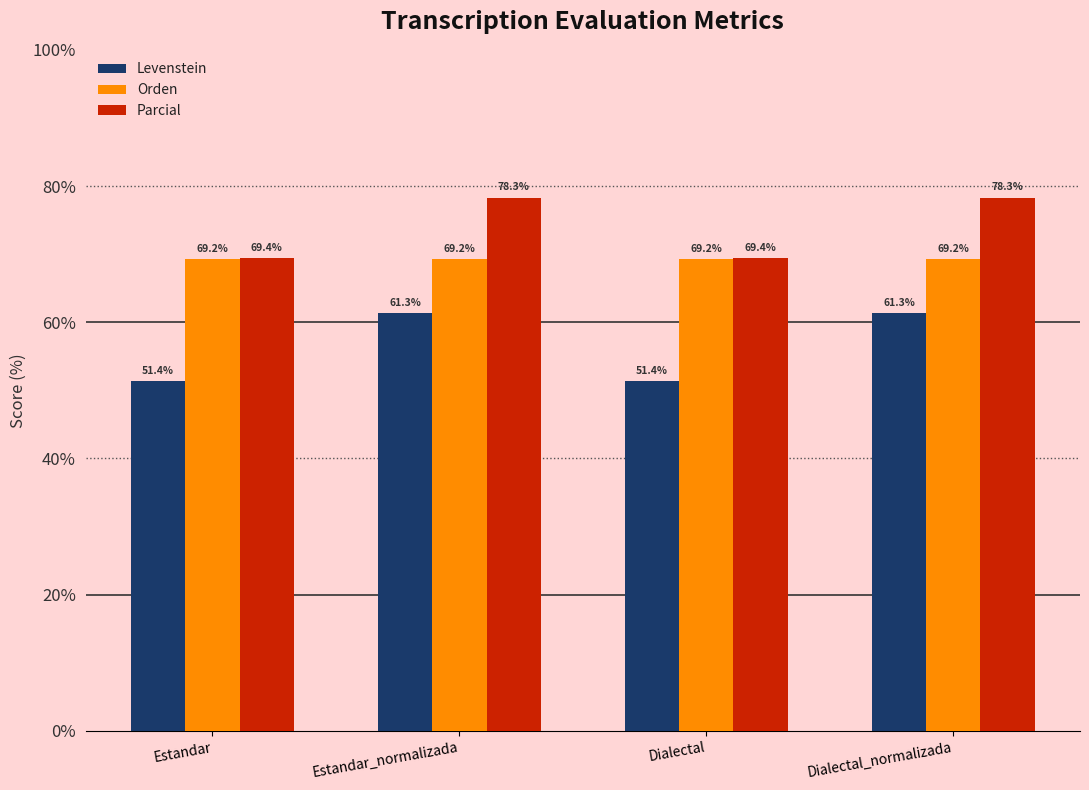

Are the bars grouped side by side (vs. stacked)?

Yes